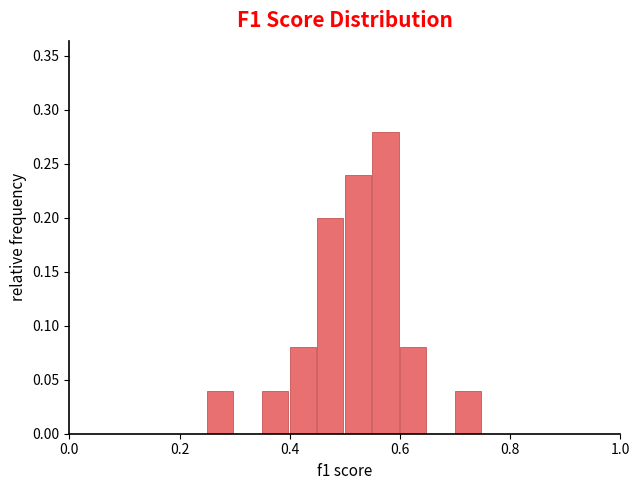

Read against the x-axis, roughly where is the centre of the tallest bar?

0.58